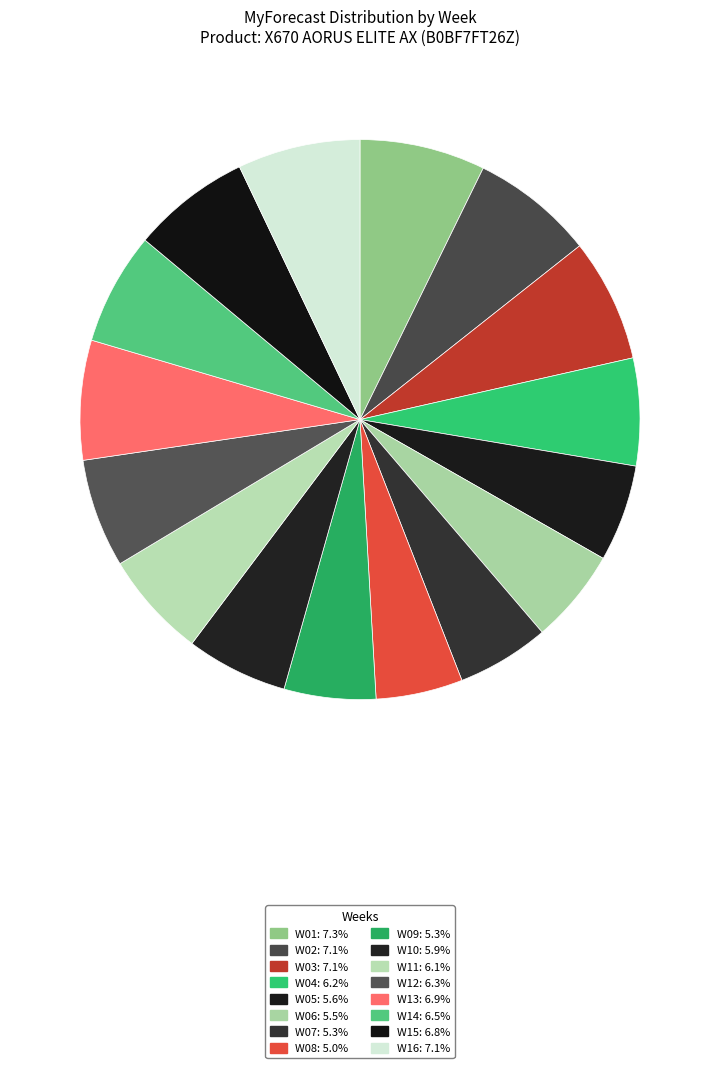

How many slices are in this pie chart?

16